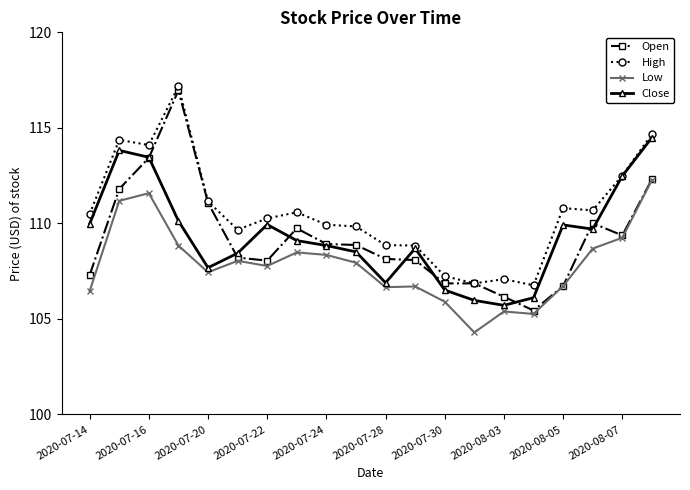

What is the smallest value displayed?

104.3